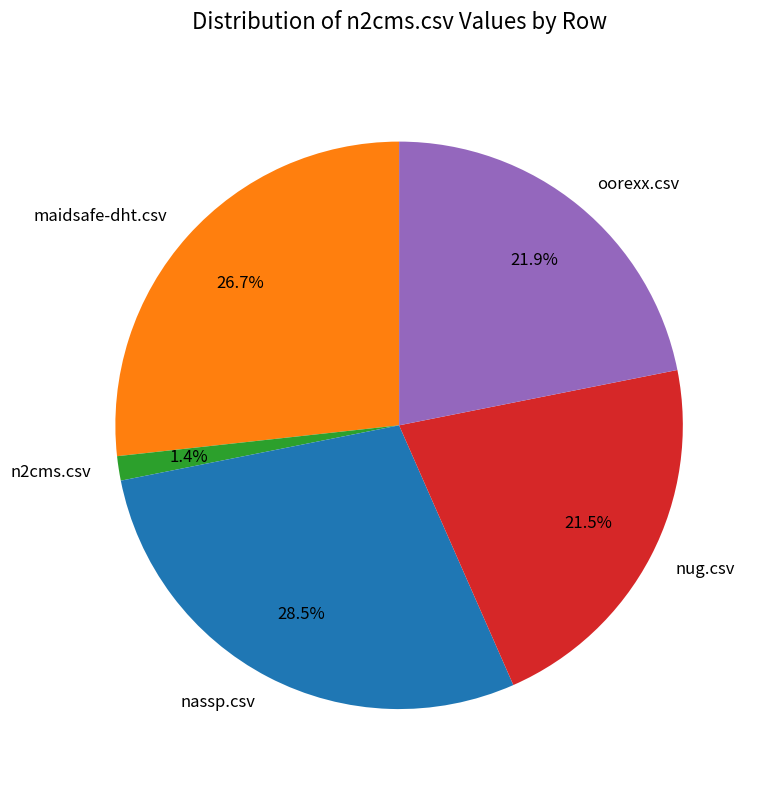

Combined, what portion of the pie is nug.csv and oorexx.csv?

43.4%